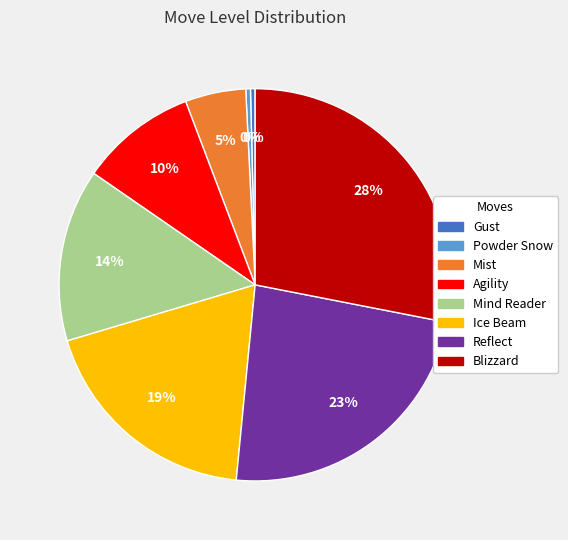

To the nearest percent, what is the average slice percentage?

12%